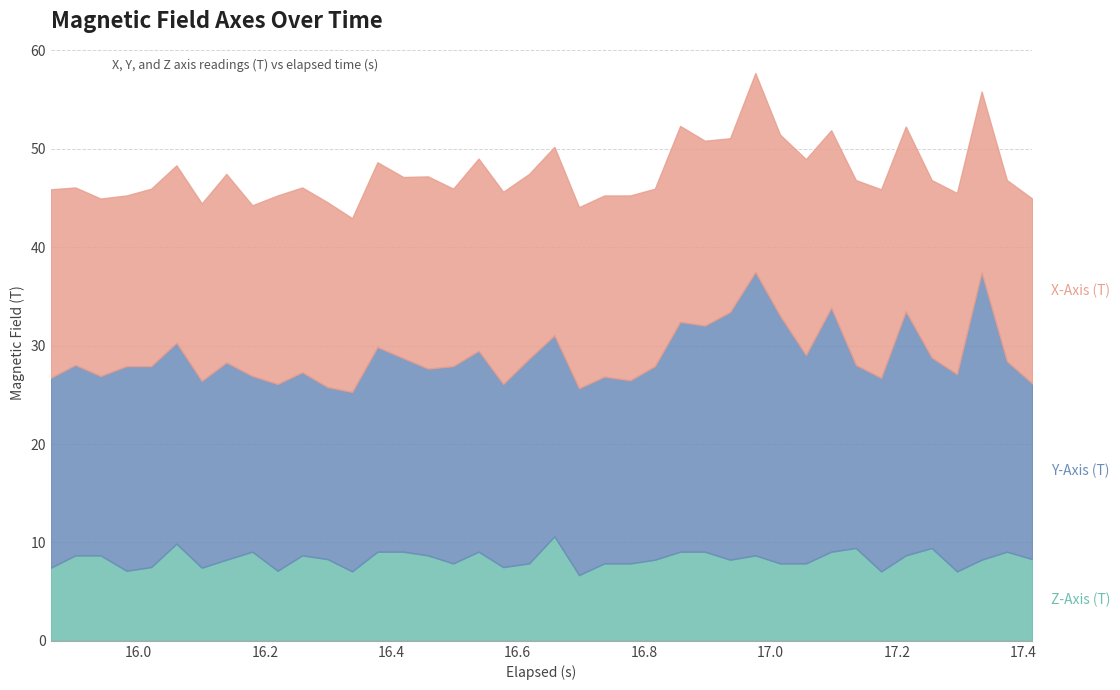

Which series has the largest range (max minus min)?

Y-Axis (T)